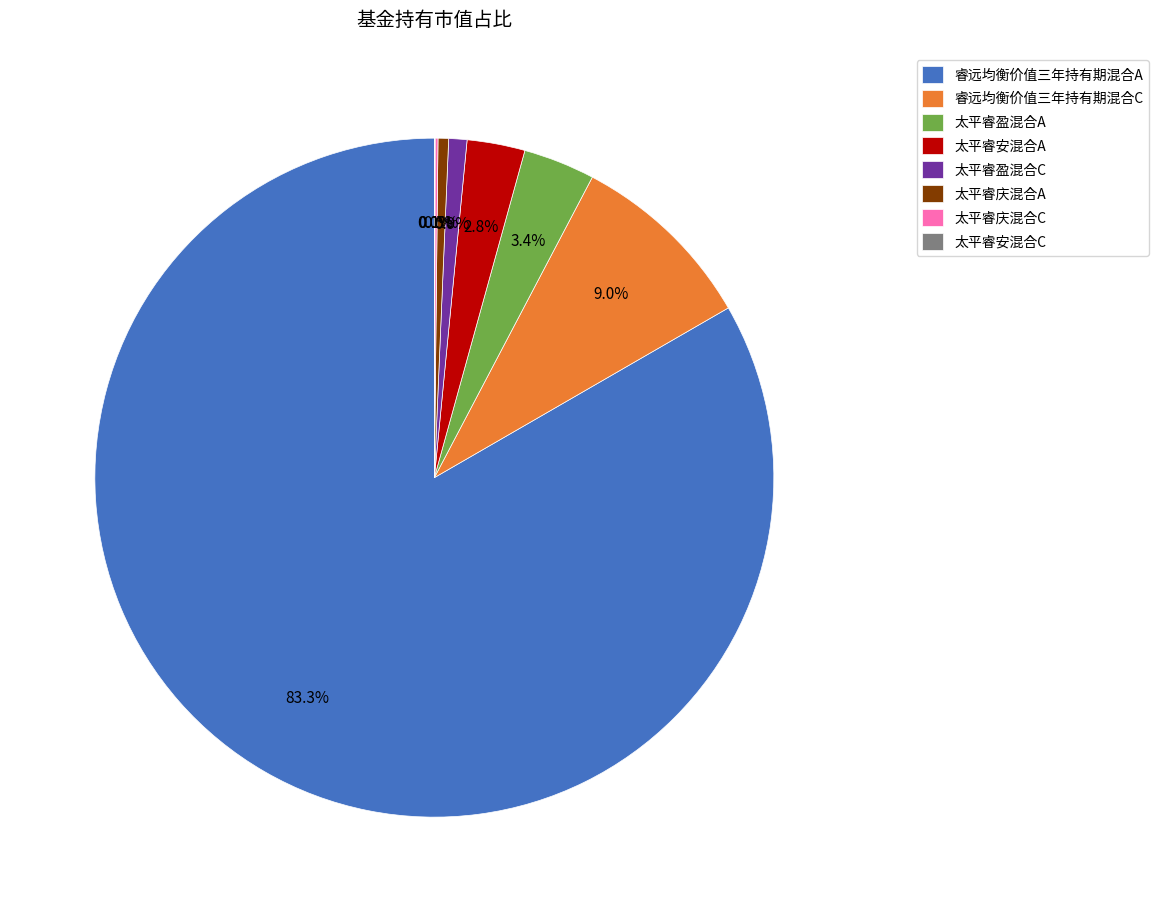

Does 睿远均衡价值三年持有期混合C represent more than half of the total?

No